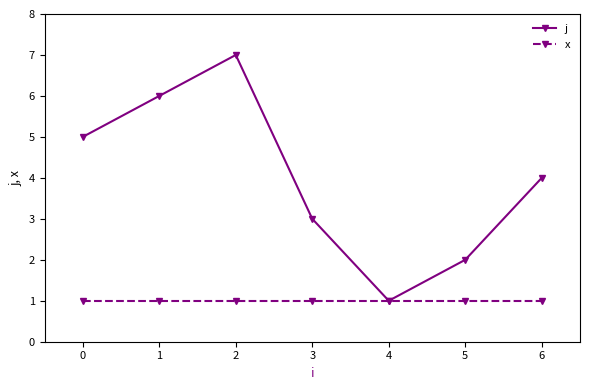

What is the total value across all series at 4?

2